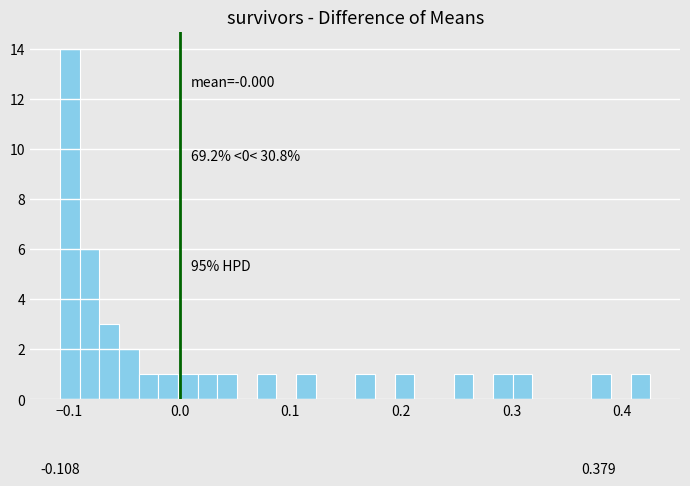

Read against the x-axis, roughly where is the centre of the tallest bar?

-0.10